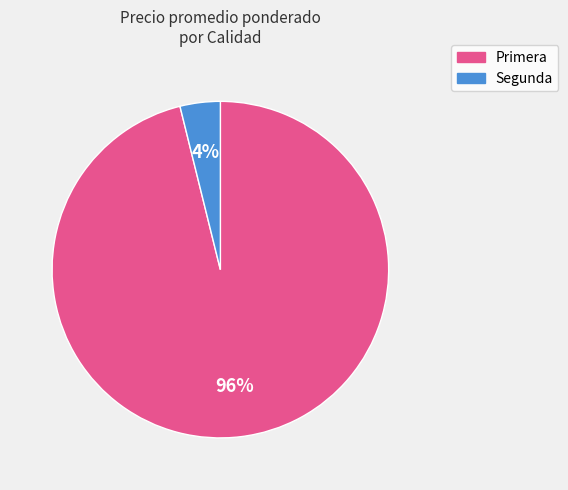

To the nearest percent, what is the average slice percentage?

50%